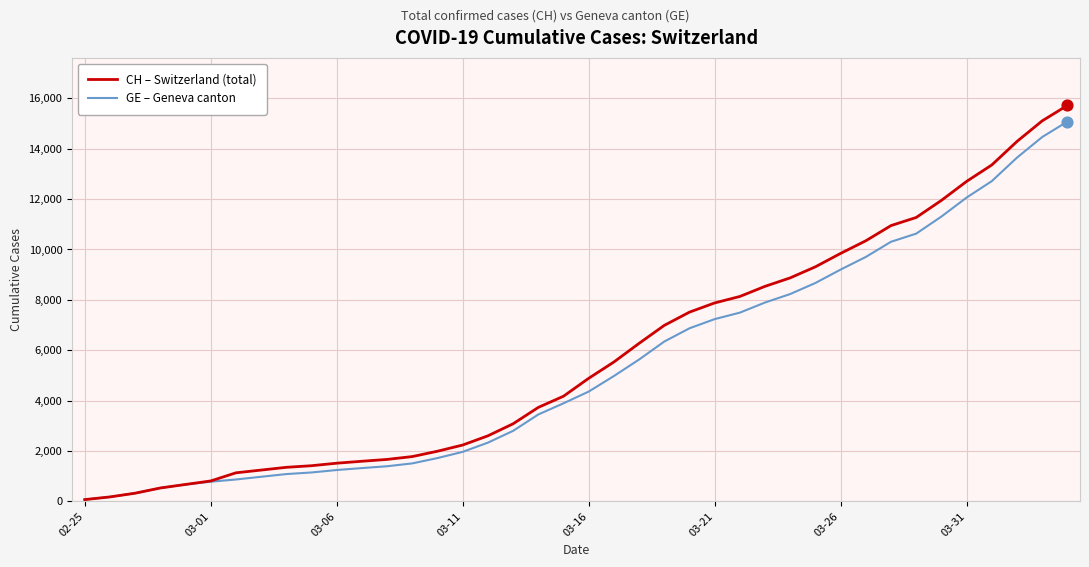

Is this an area chart (filled region under the line)?

No